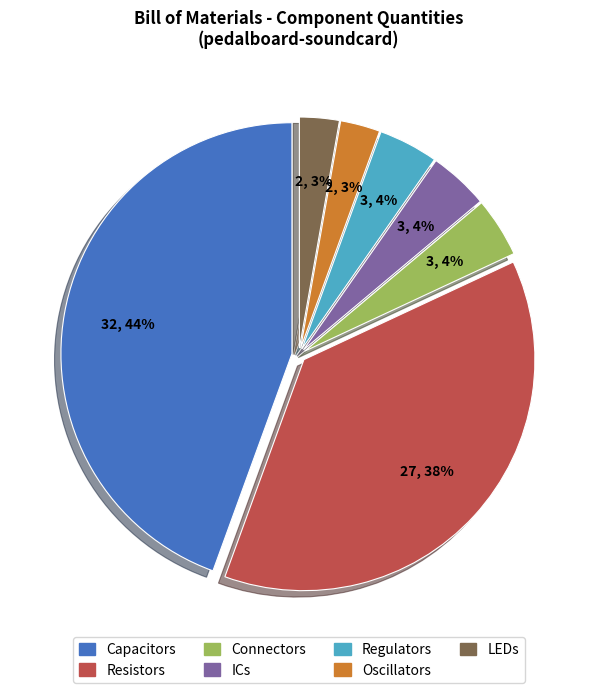

Is there any slice that represents more than half of the pie?

No